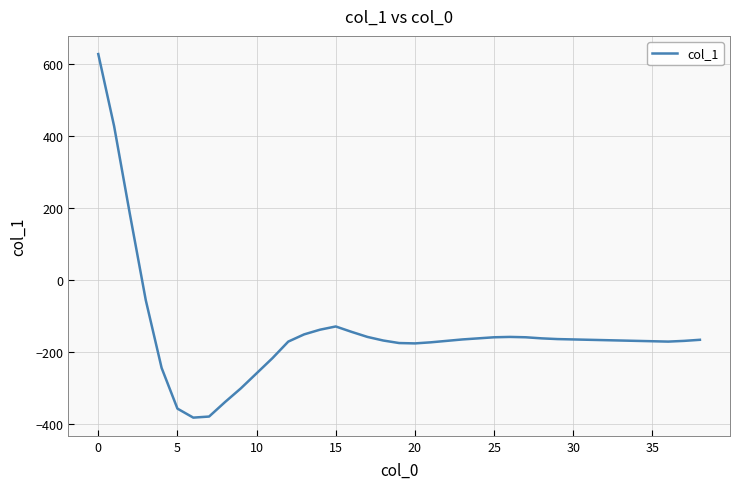

What is the sum of all values?

-5690